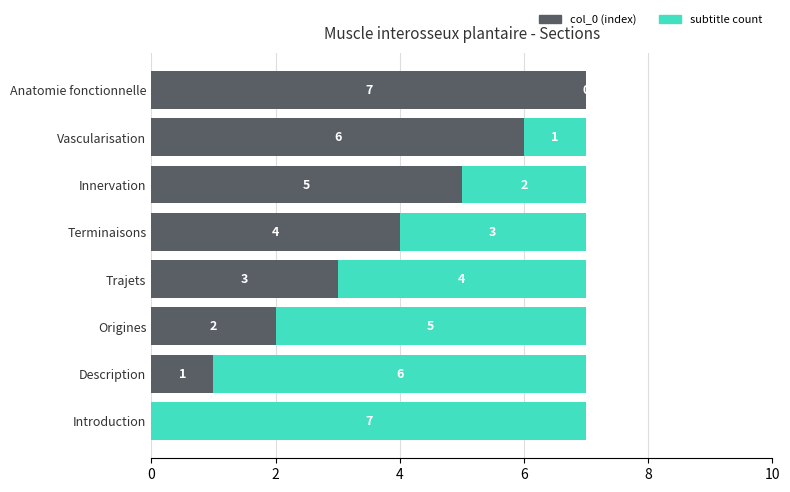

What is the total value across all series at Origines?

7